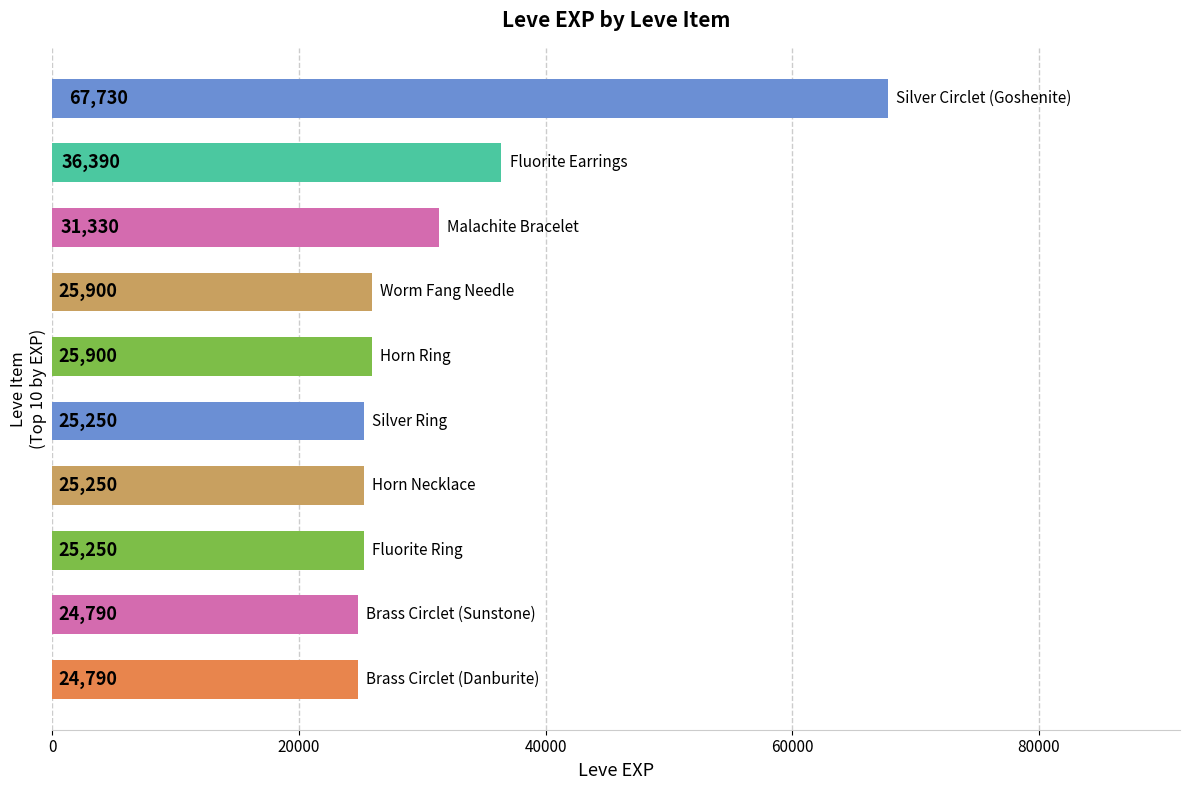

What is the maximum value shown in the chart?

67730